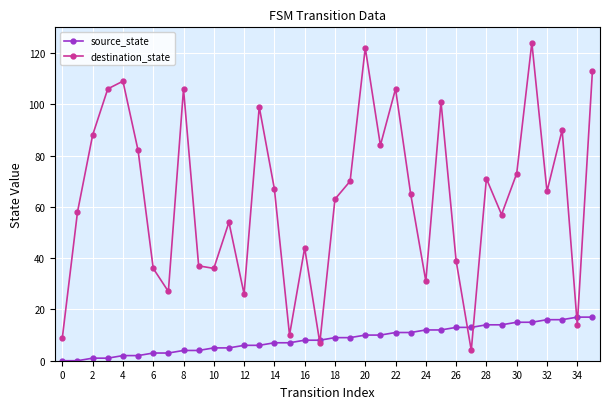

What is the highest value of the destination_state series?

124